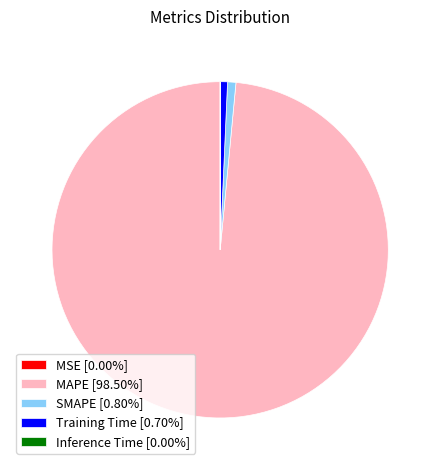

Is it true that Training Time is 1% of the pie?

True